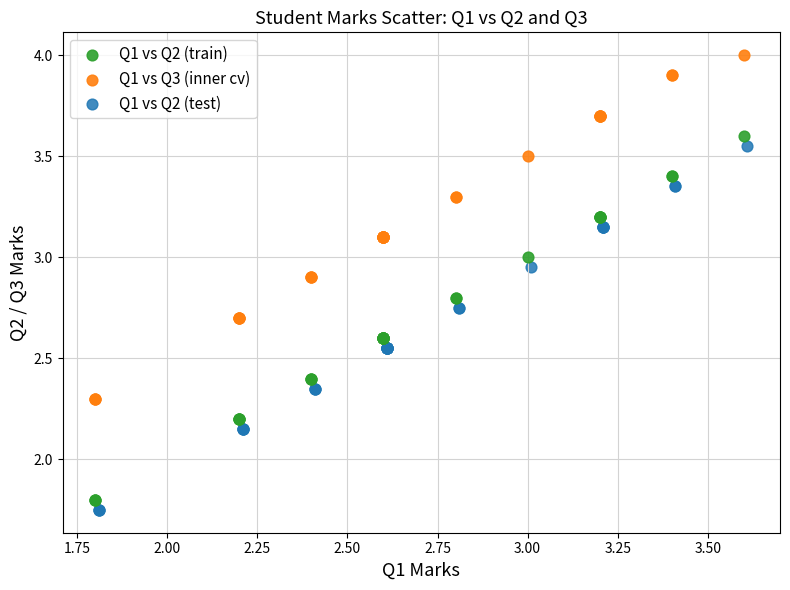

Which series reaches the minimum Y coordinate?

Q1 vs Q2 (test)